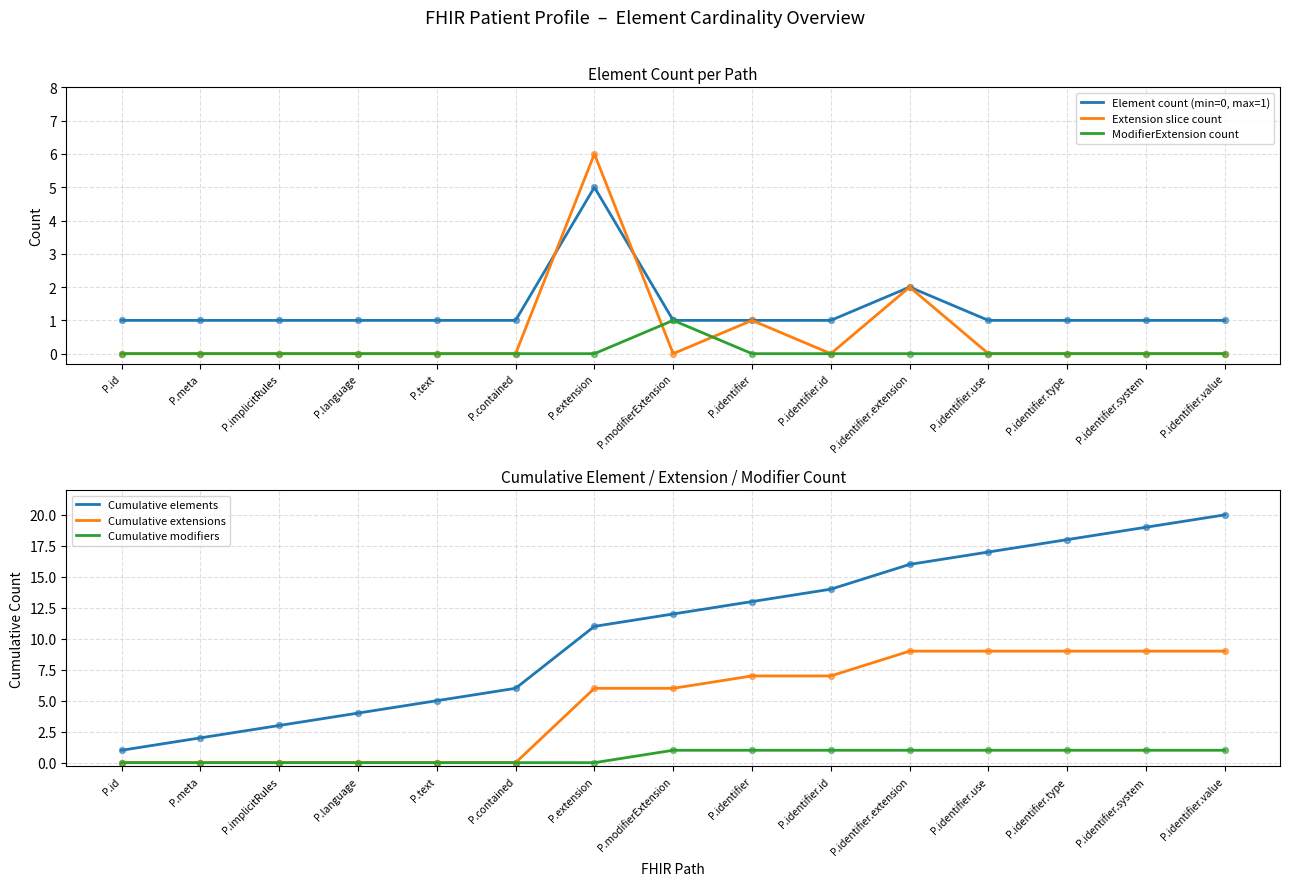

Which series has the largest total across all categories?

Cumulative elements